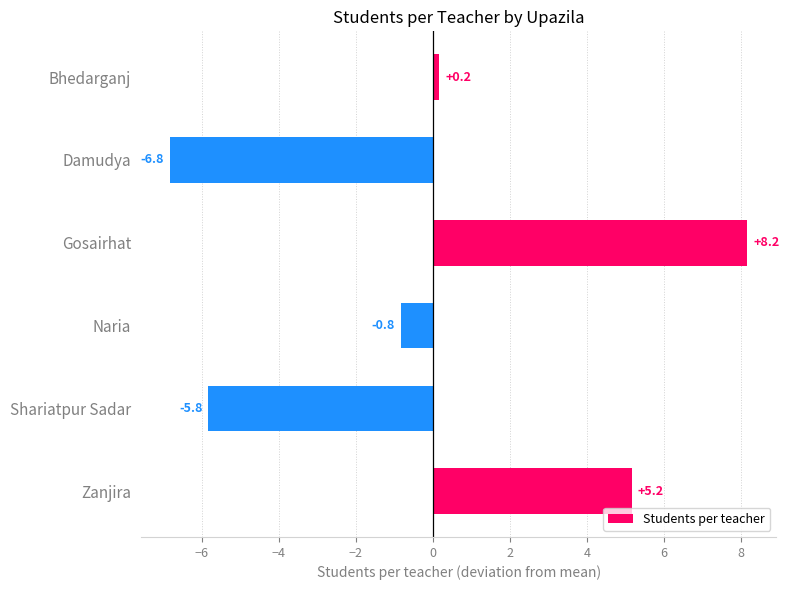

How many values are above zero?

3